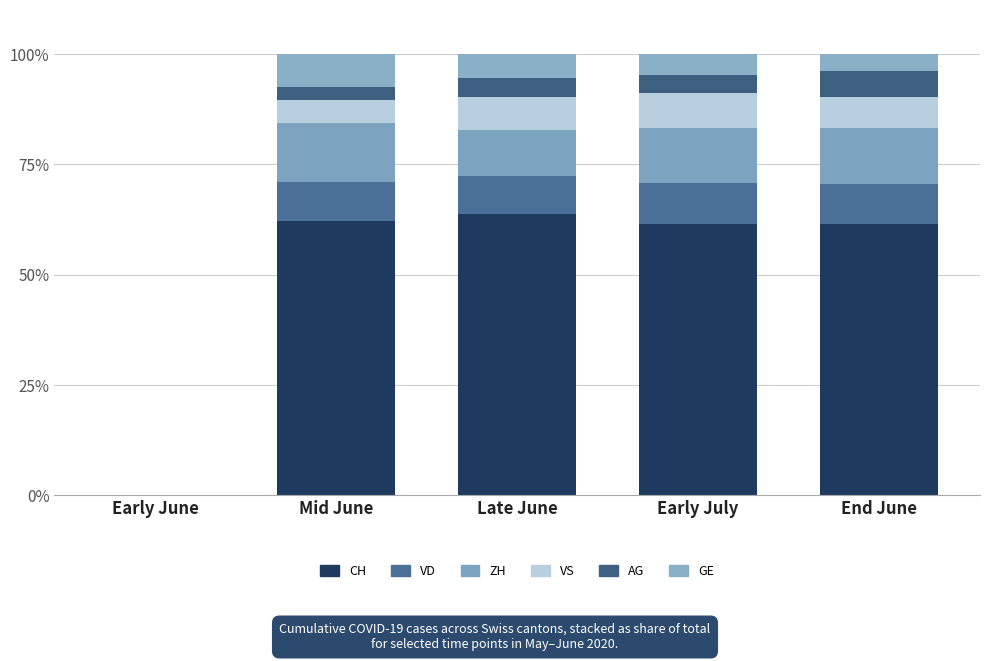

At which category is the sum across all series the highest?

Mid June